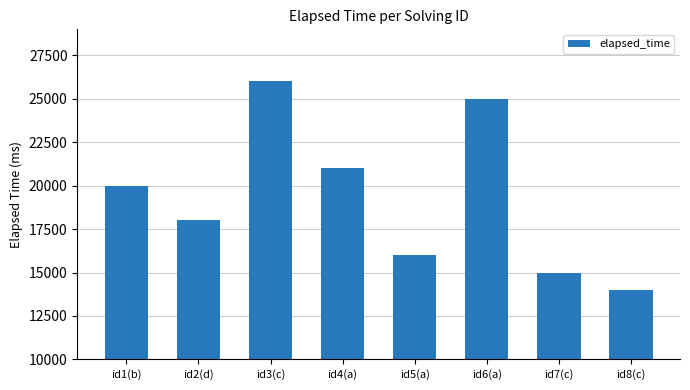

Reading right to left, extract all data points from this chart.

14000	15000	25000	16000	21000	26000	18000	20000